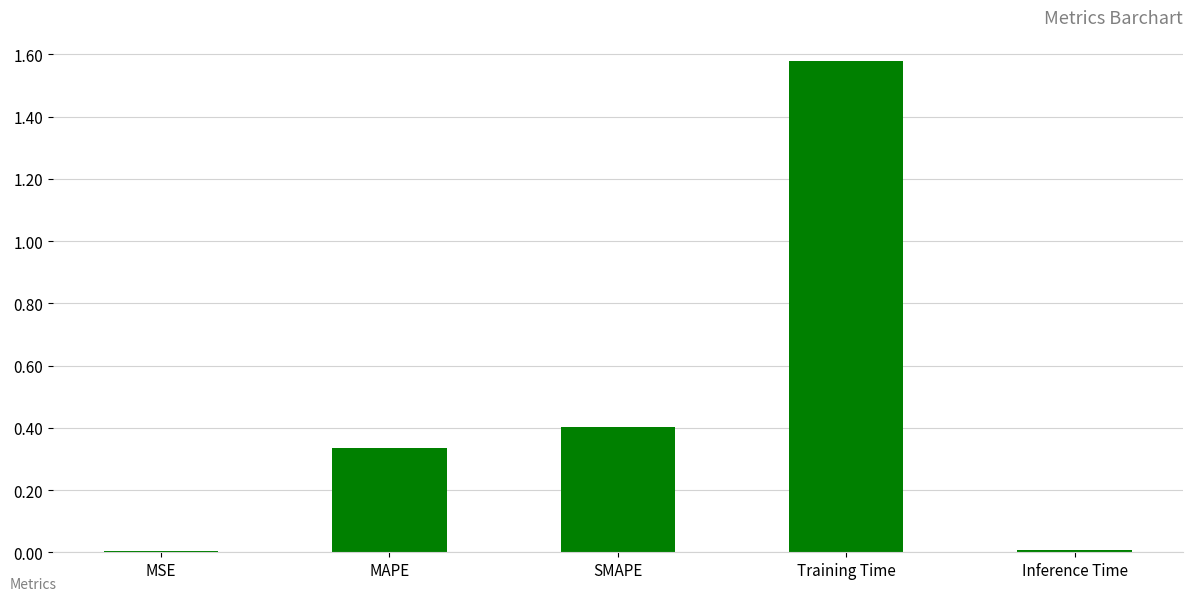

Between MAPE and Training Time, which is larger?

Training Time